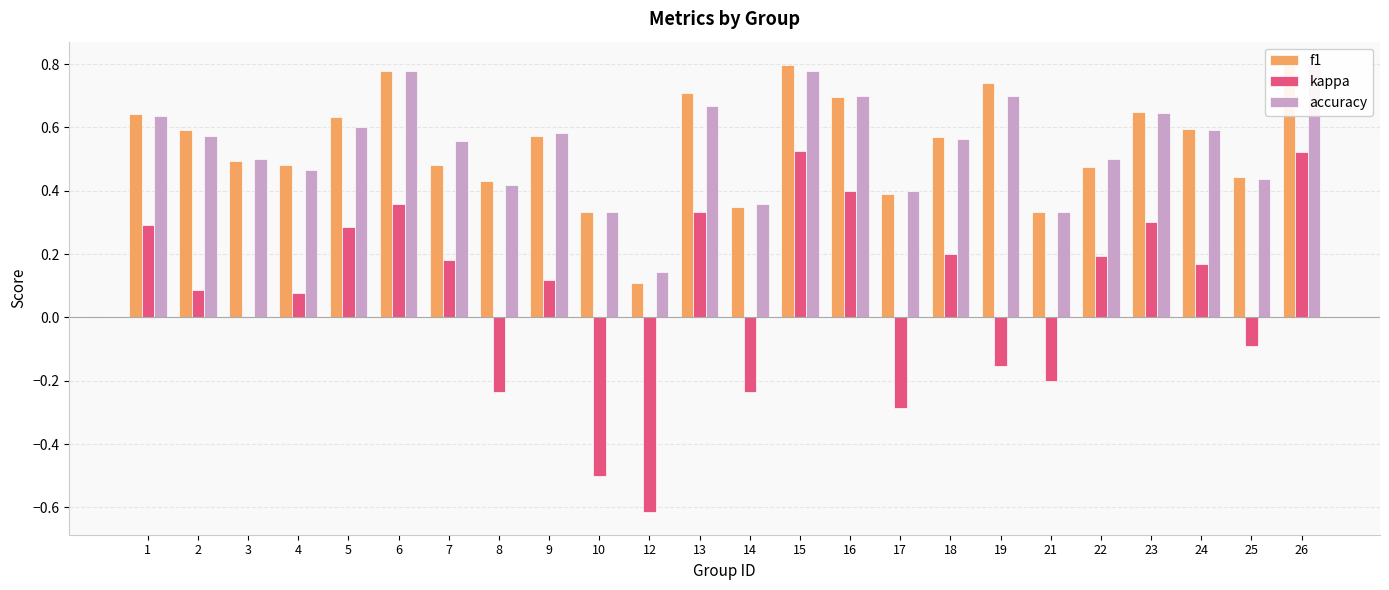

How many series are shown in this chart?

3